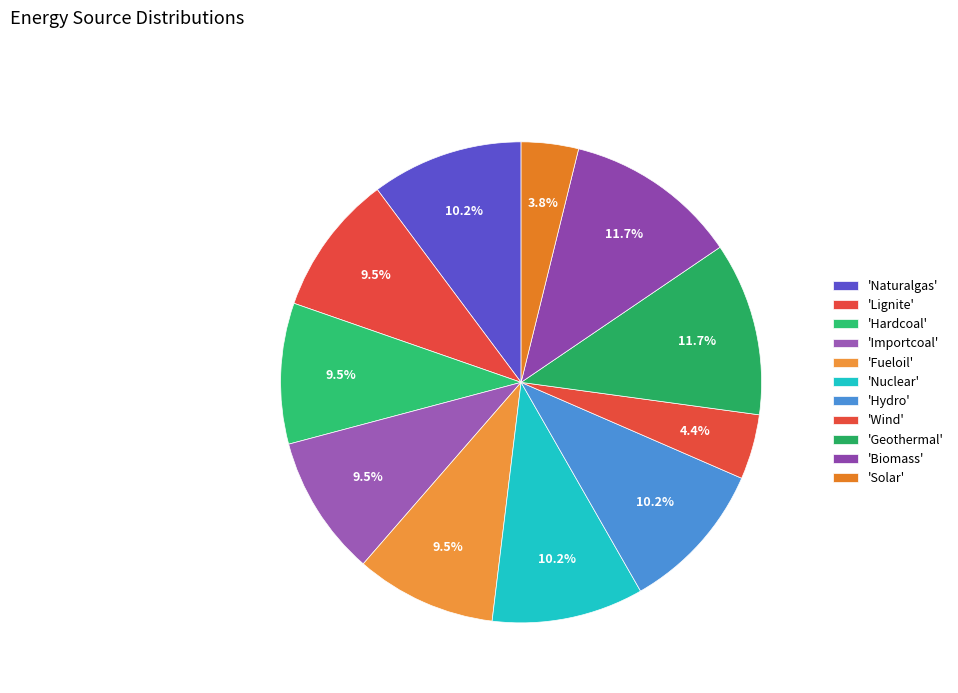

Is there any slice that represents more than half of the pie?

No